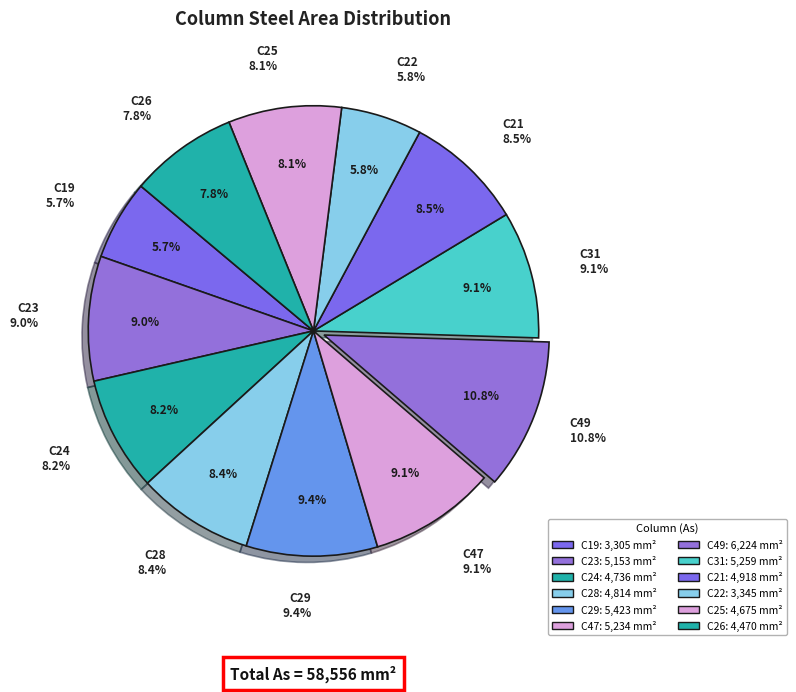

Is there a majority slice in this chart?

No